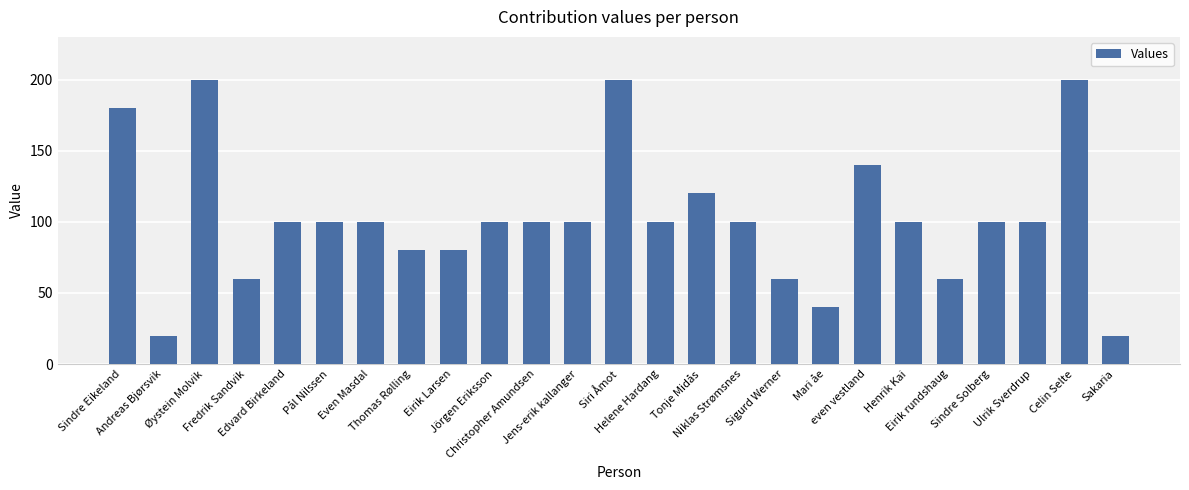

What is the value of the 16th bar from the left?

100